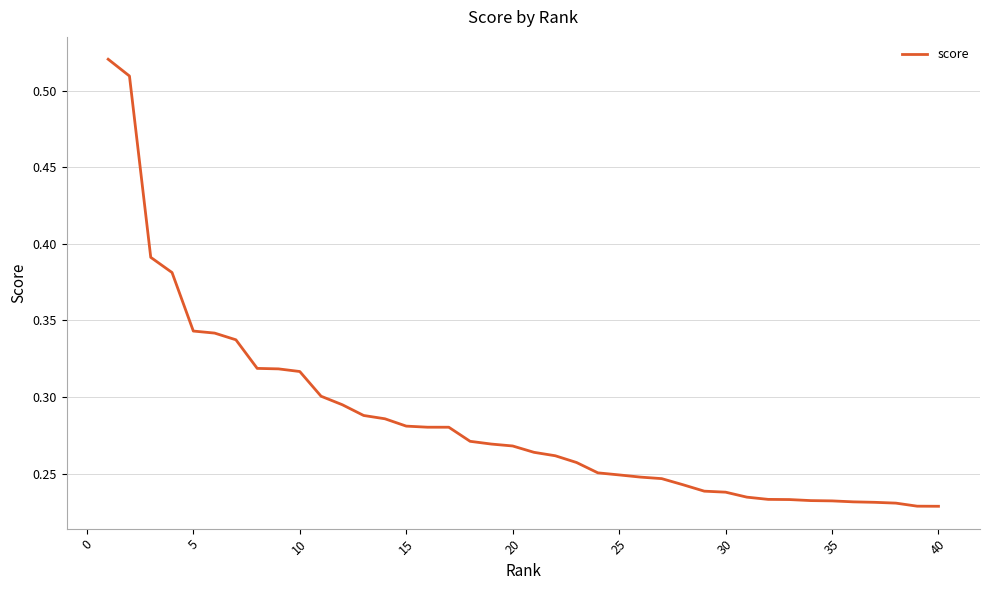

Does the chart display data point markers on the line(s)?

No